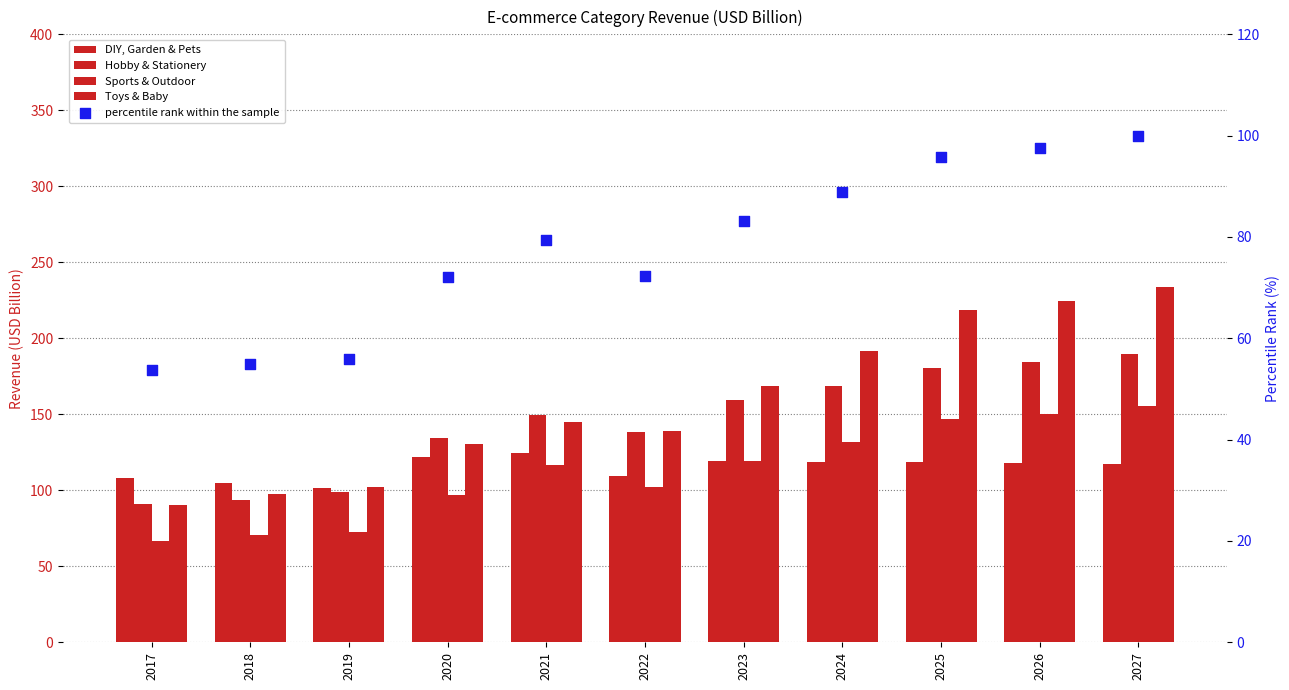

Which series contains the highest Y value?

Toys & Baby